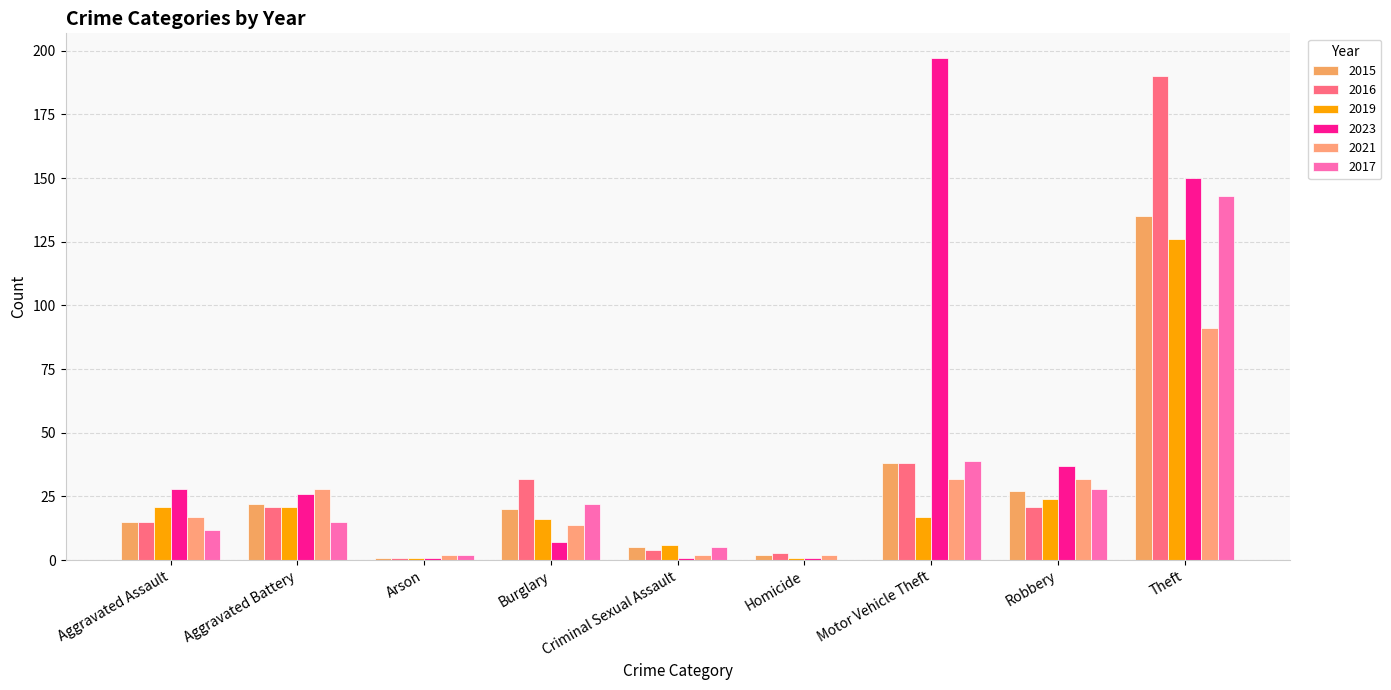

Which category has the highest value across all series?

Motor Vehicle Theft